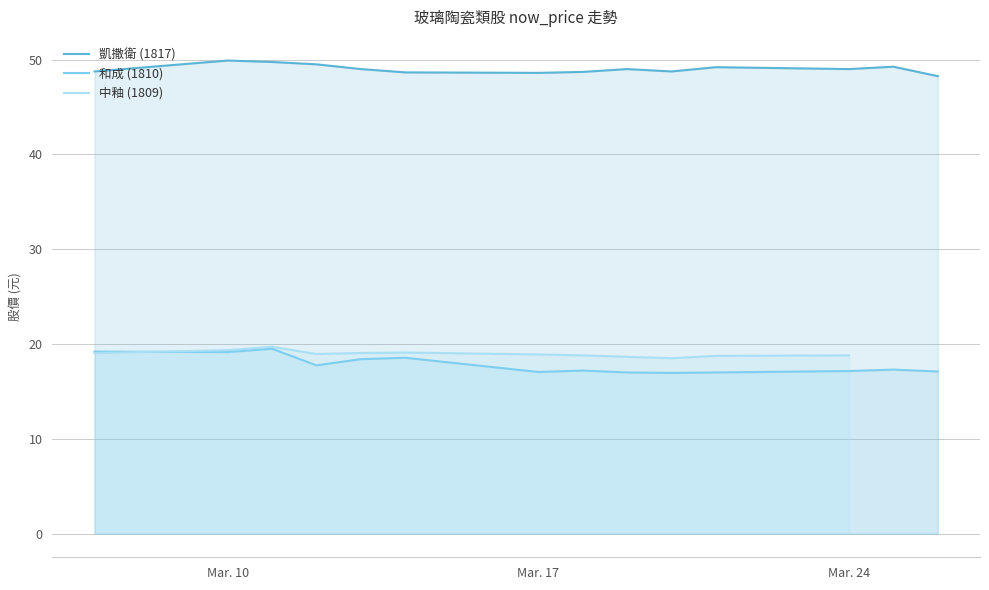

How many lines are shown in the chart?

3